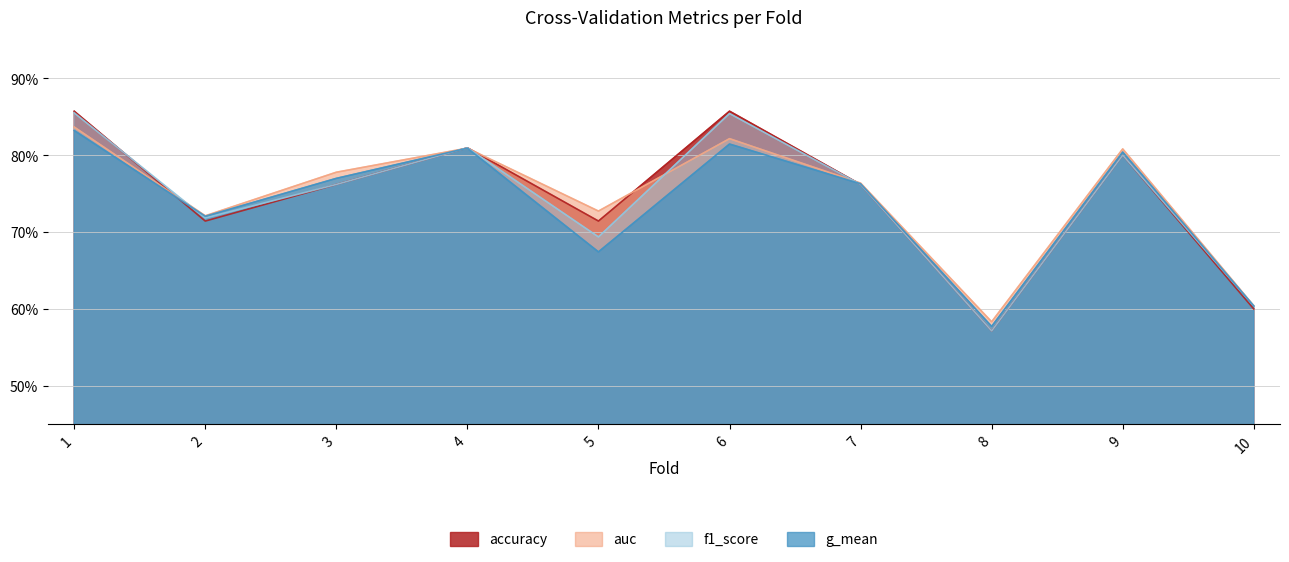

At which label does g_mean reach its minimum?

8